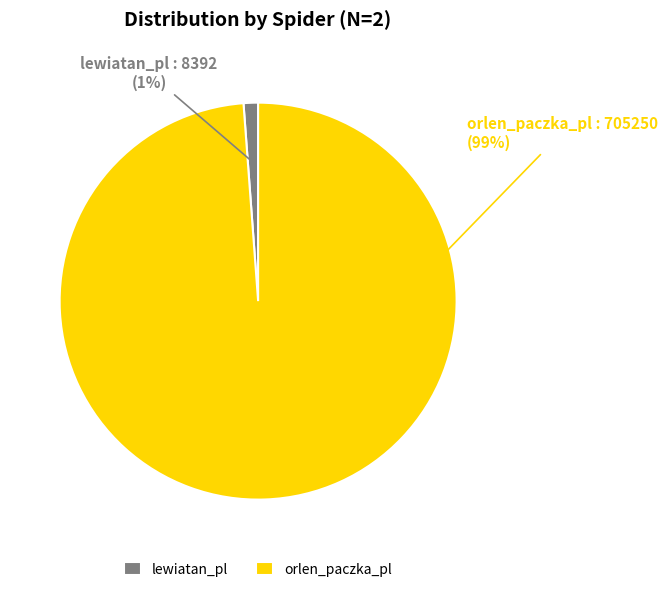

Is lewiatan_pl the majority of the pie?

No